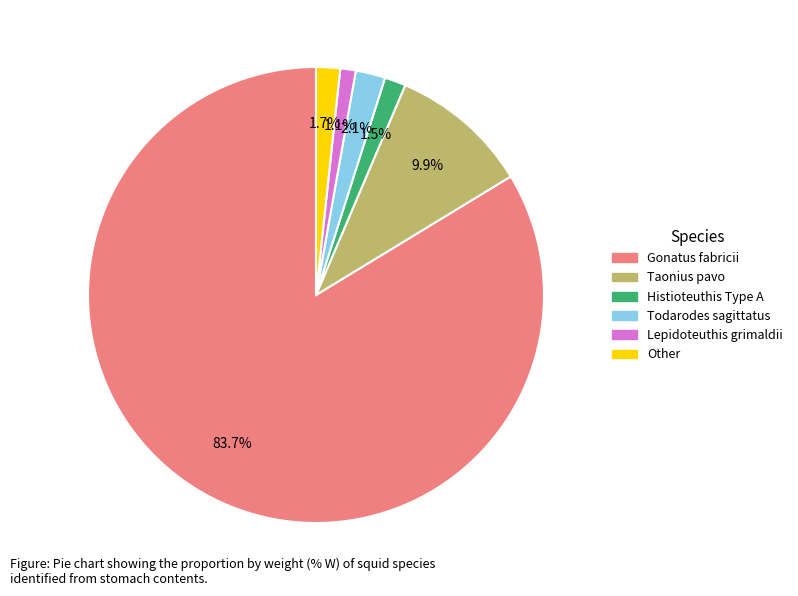

To the nearest percent, what is the average slice percentage?

17%